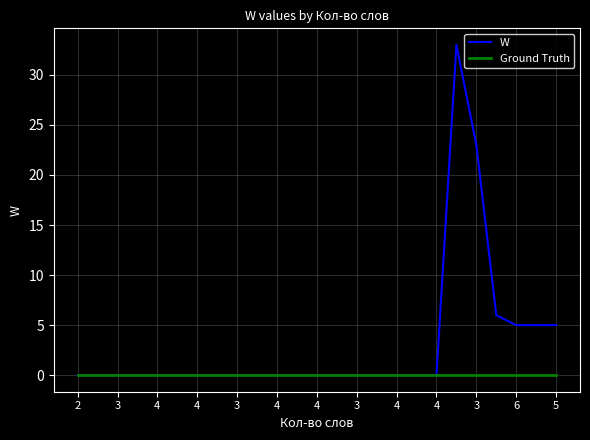

Rank the series by their maximum value, from highest to lowest.

W, Ground Truth